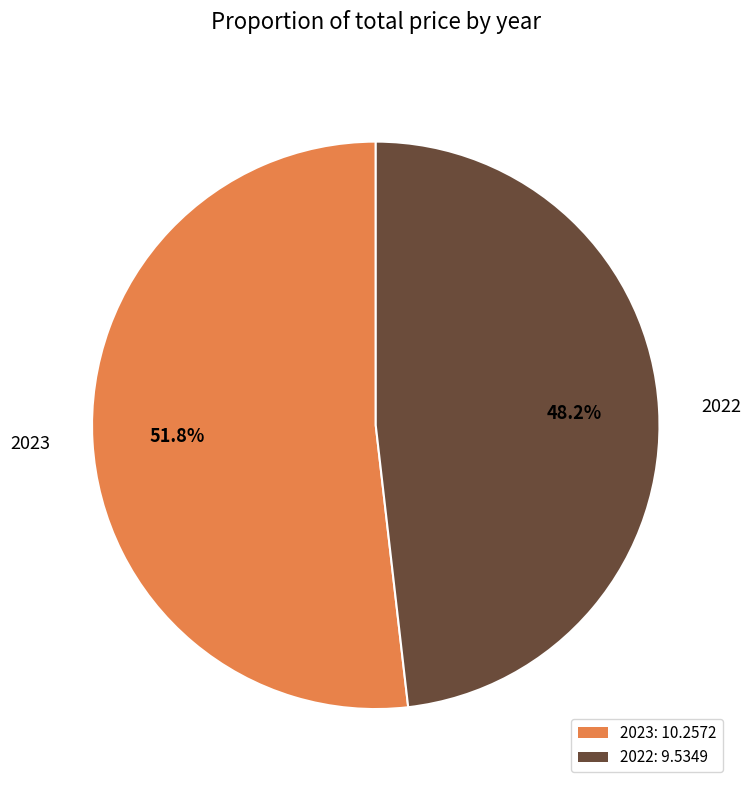

What portion of the pie excludes 2023?

48.2%